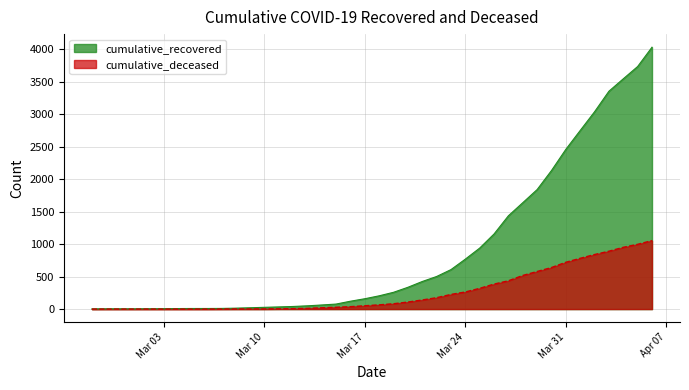

Rank the series by their maximum value, from lowest to highest.

cumulative_deceased, cumulative_recovered